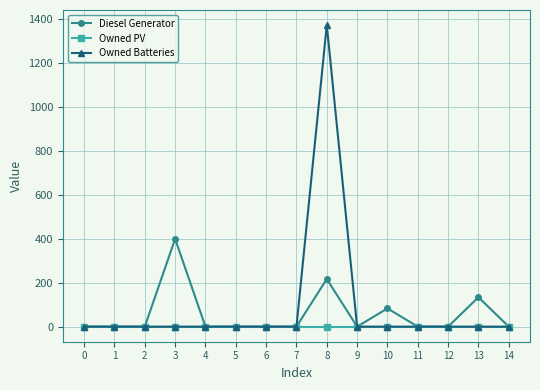

True or false: Owned Batteries has more than 0 points higher than both neighbors.

True